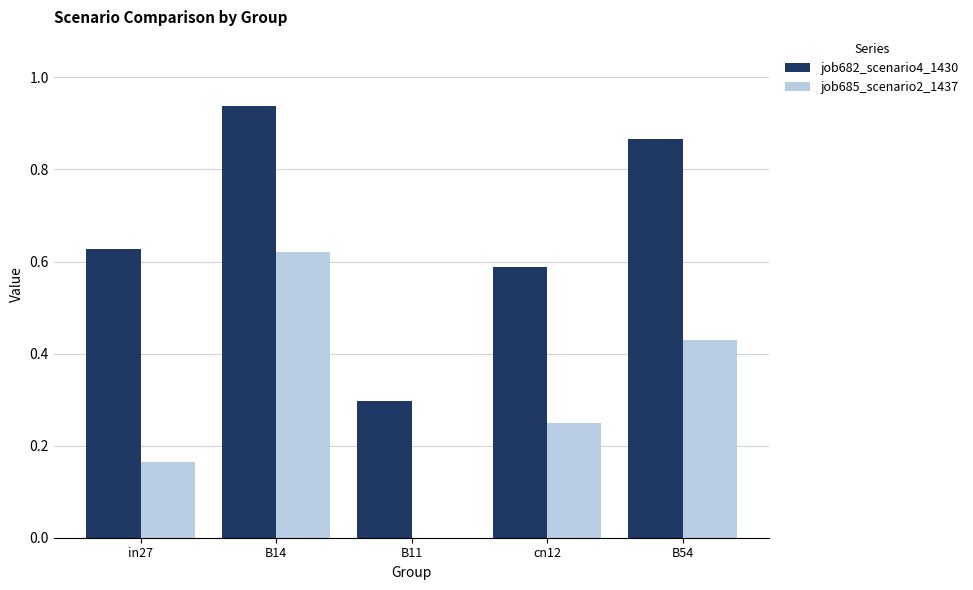

What is the sum of all job682_scenario4_1430 values?

3.3